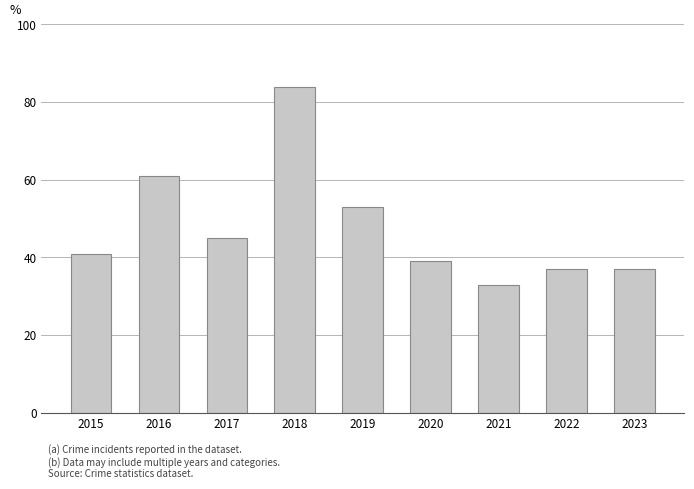

What is the sum of all values?

430